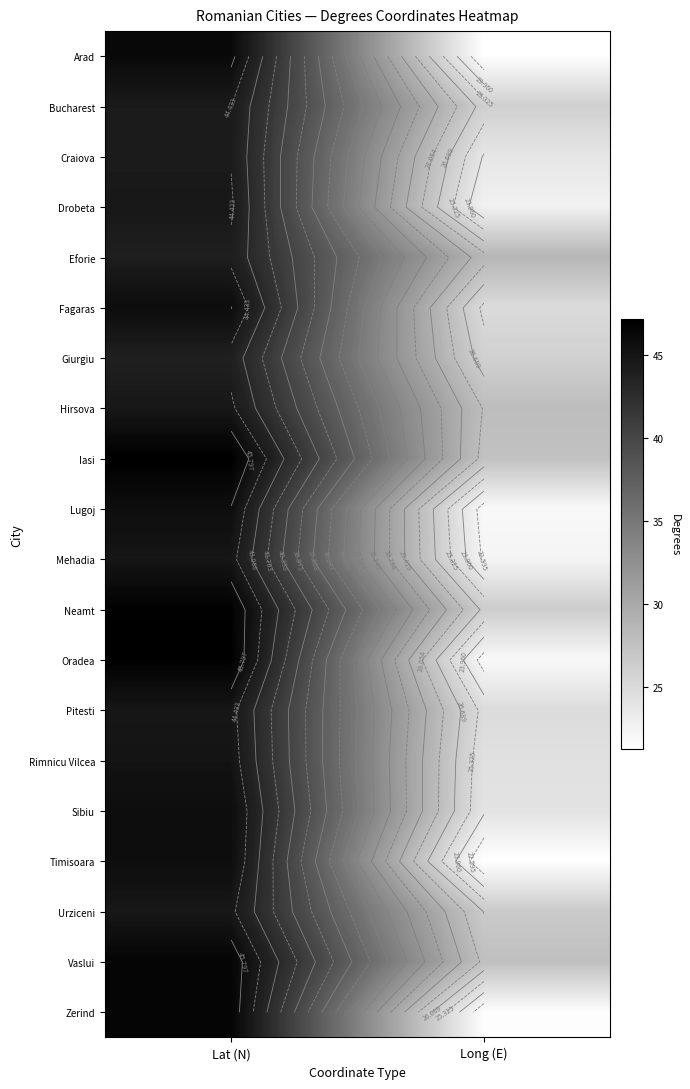

True or false: Lugoj has a value of 45.7 at Lat (N).

True